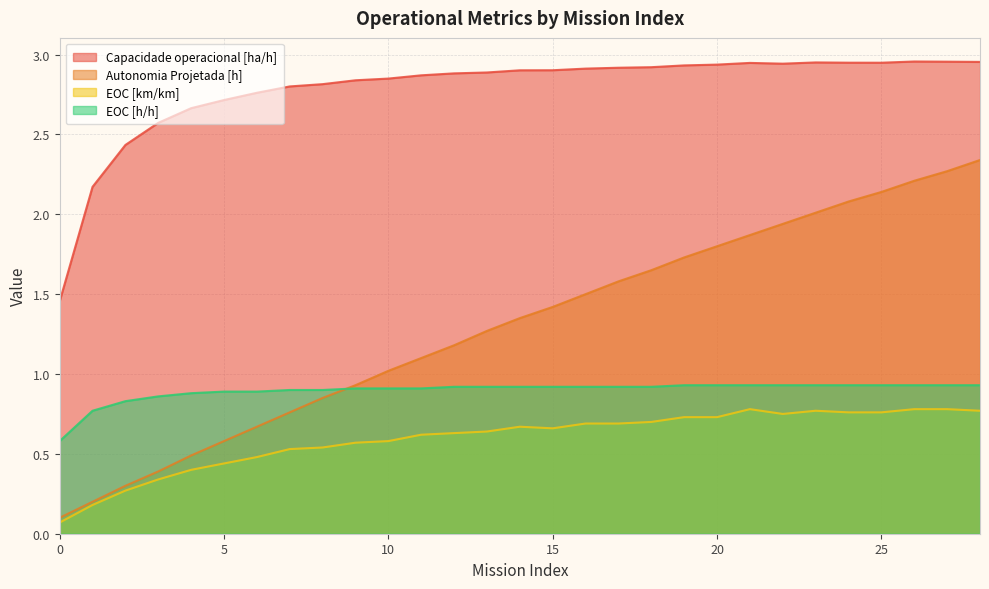

Read the EOC [h/h] value at 2.

0.8